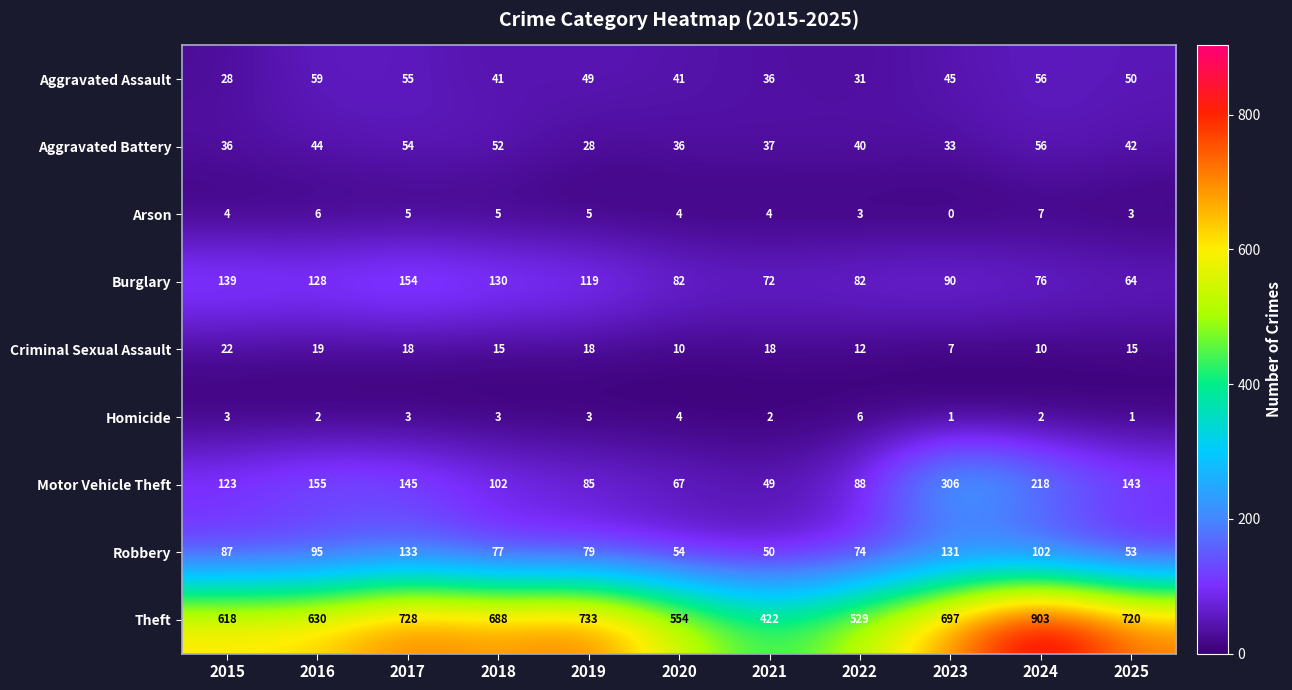

Is the value of Burglary at 2015 greater than the value of Homicide at 2017?

Yes